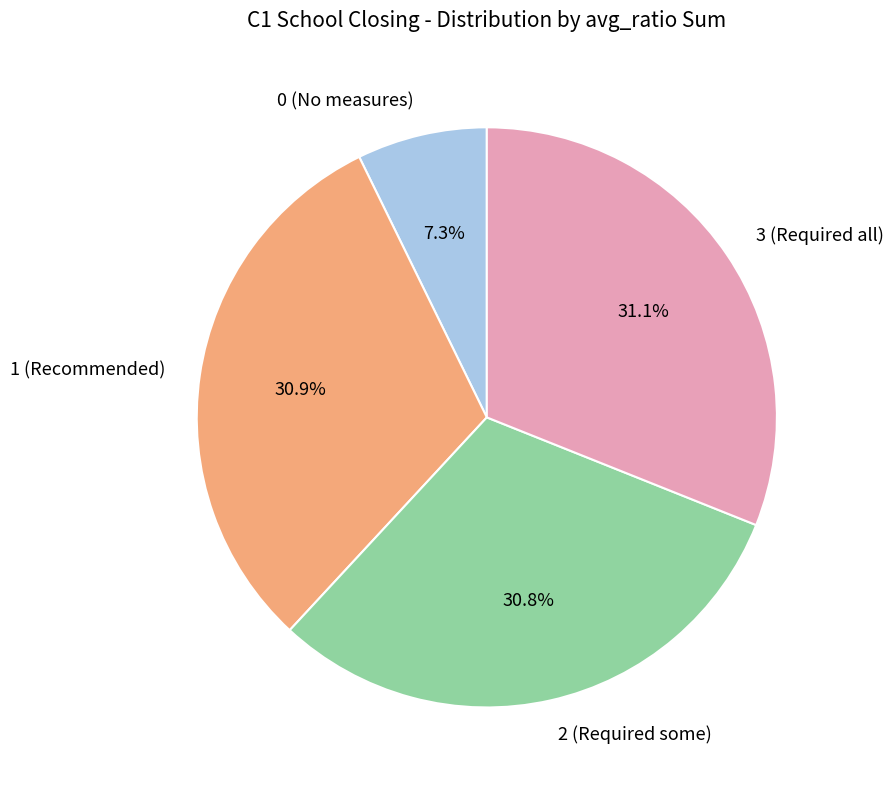

To the nearest percent, what is the difference between the largest and smallest slice percentages?

24%